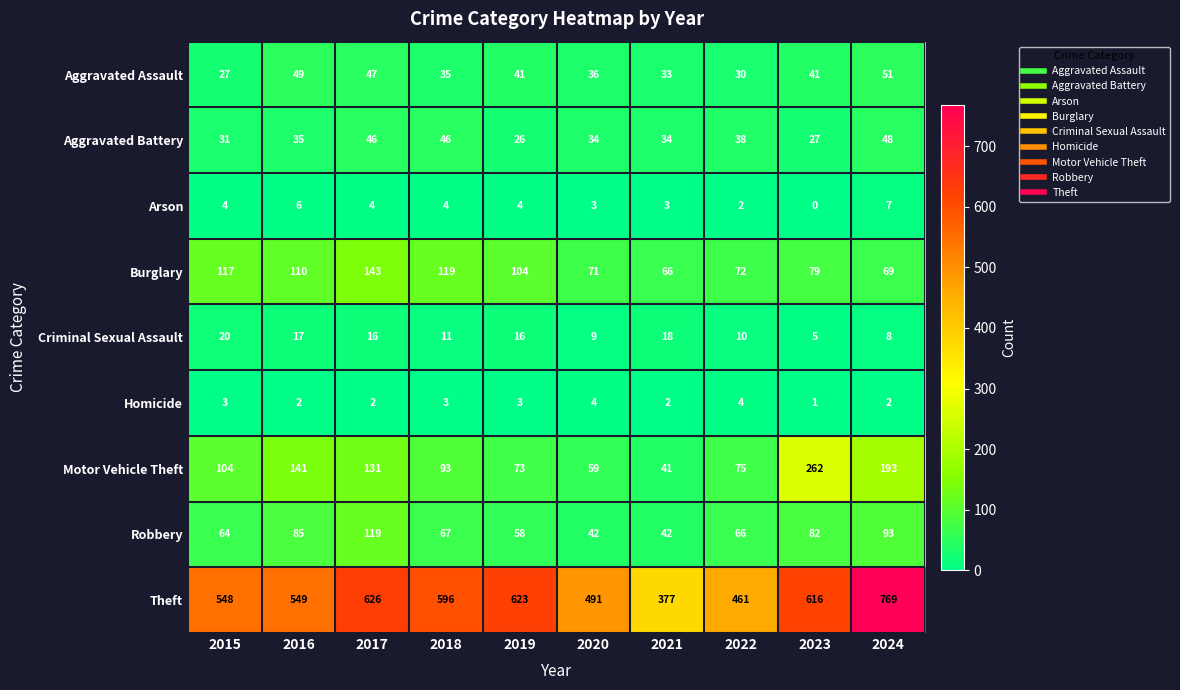

Rank the series at 2017 from highest to lowest value.

Theft, Burglary, Motor Vehicle Theft, Robbery, Aggravated Assault, Aggravated Battery, Criminal Sexual Assault, Arson, Homicide